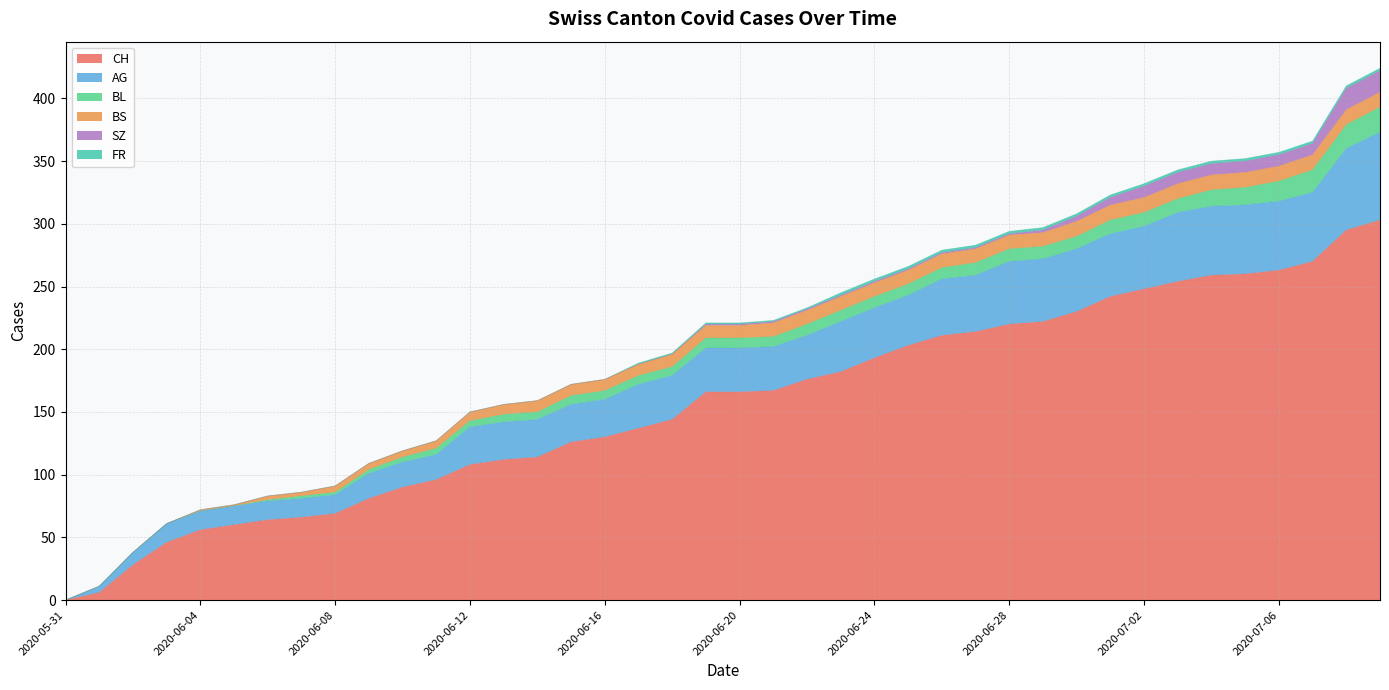

What is the difference between the maximum and minimum values in the FR series?

2